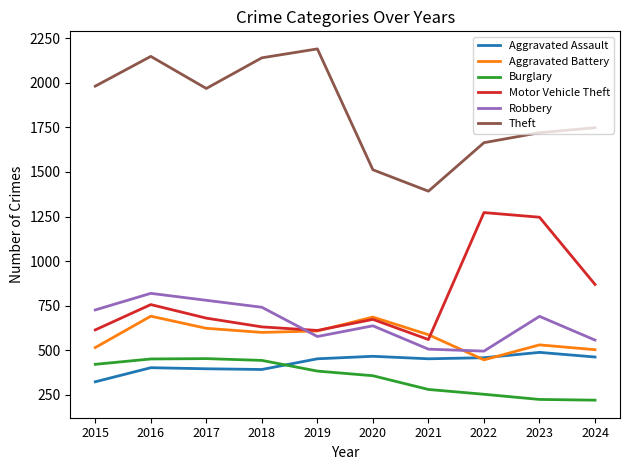

Is the value of Aggravated Battery at 2017 greater than the value of Aggravated Assault at 2024?

Yes